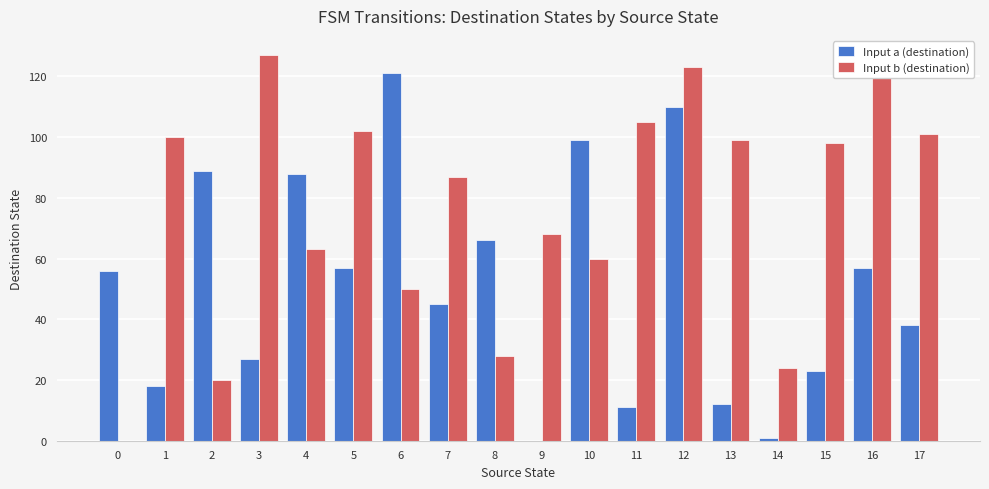

Is it true that Input a (destination) equals 6 at 11?

False